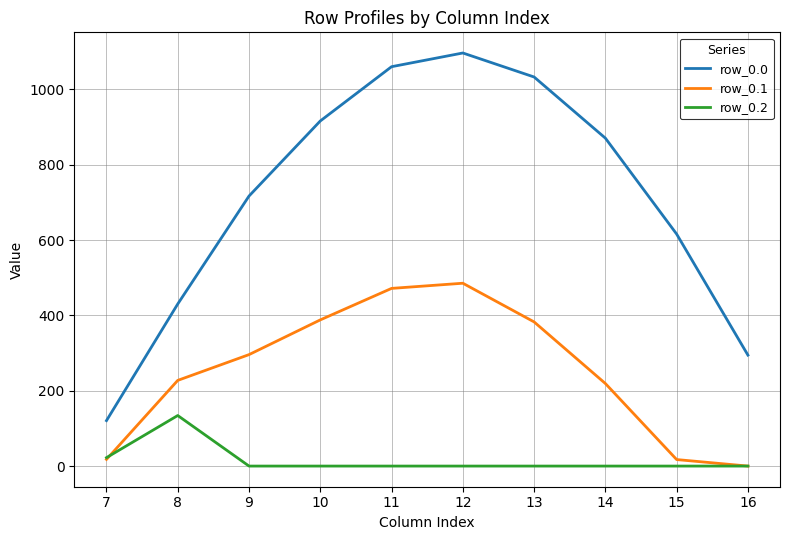

What is the highest value of the row_0.1 series?

485.4